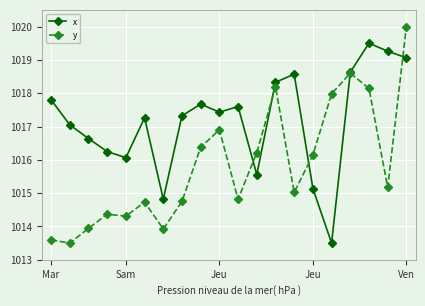

What is the minimum value for y?

1013.5